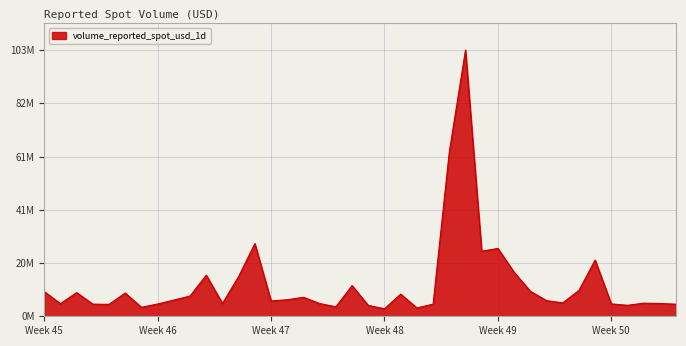

True or false: there are more than 2 points higher than both neighbors.

True